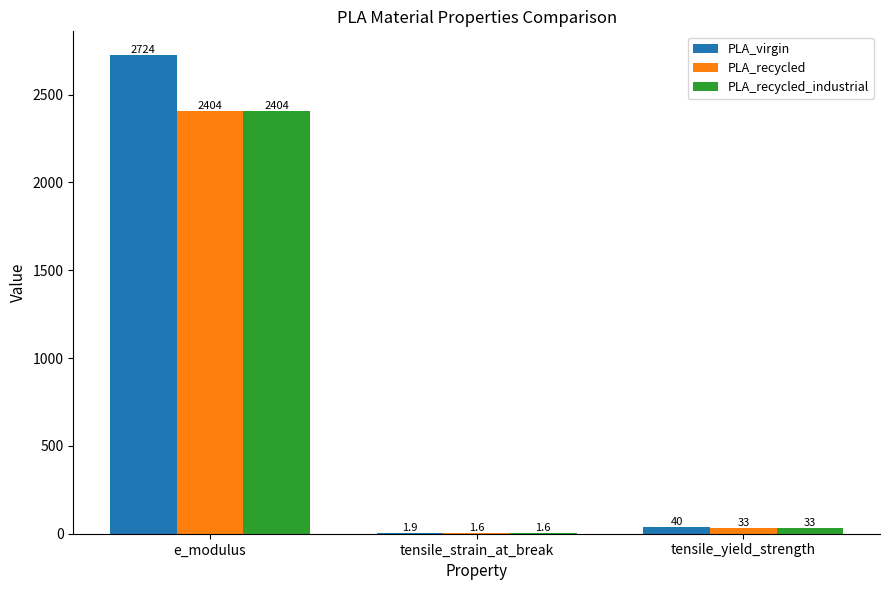

What is the maximum value shown in the chart?

2724.0